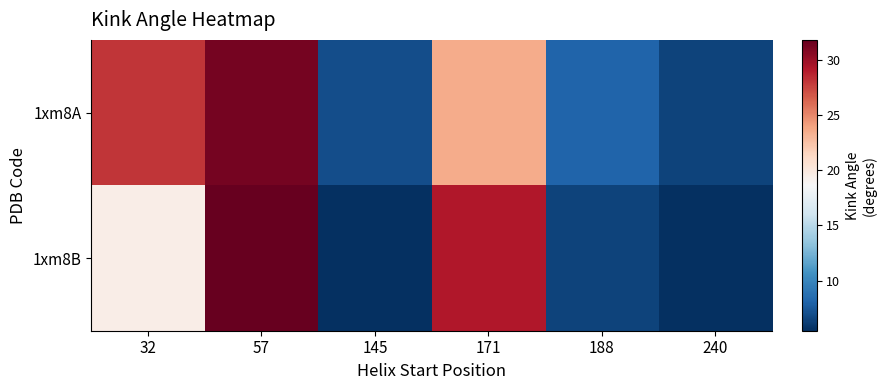

Which series has the largest range (max minus min)?

1xm8B